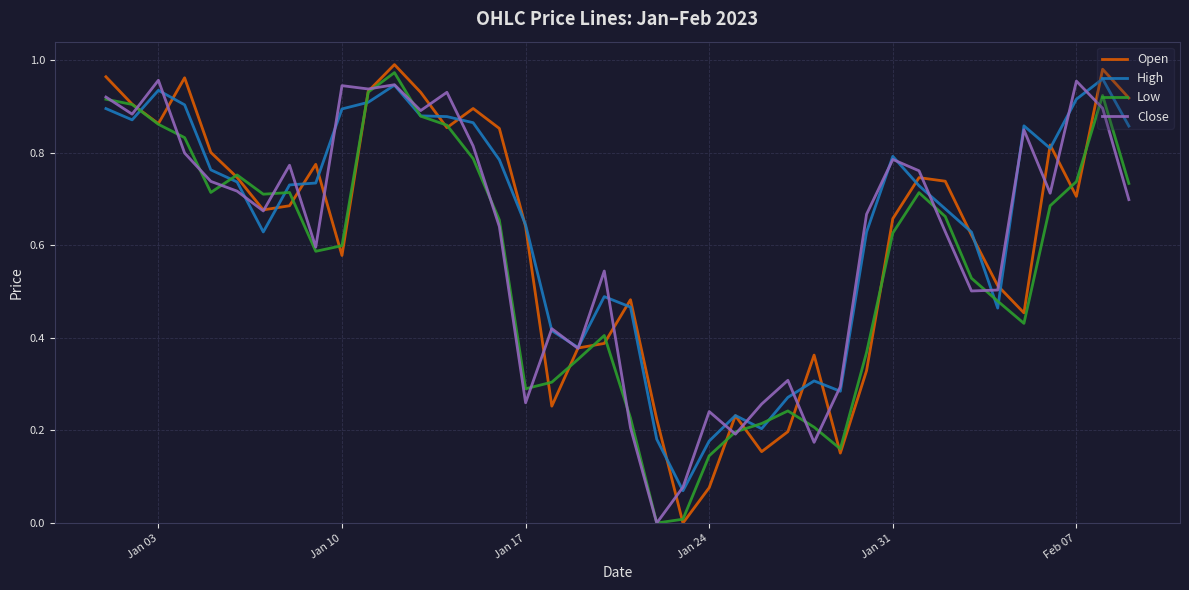

How many lines are shown in the chart?

4